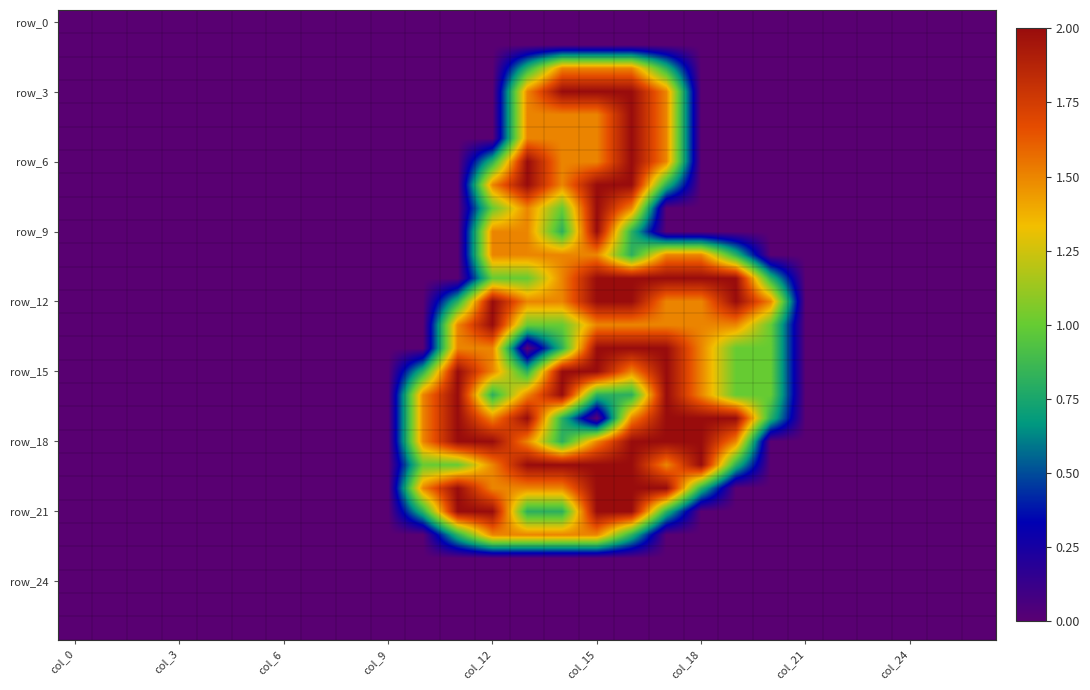

Which series has the widest spread of values?

row_3